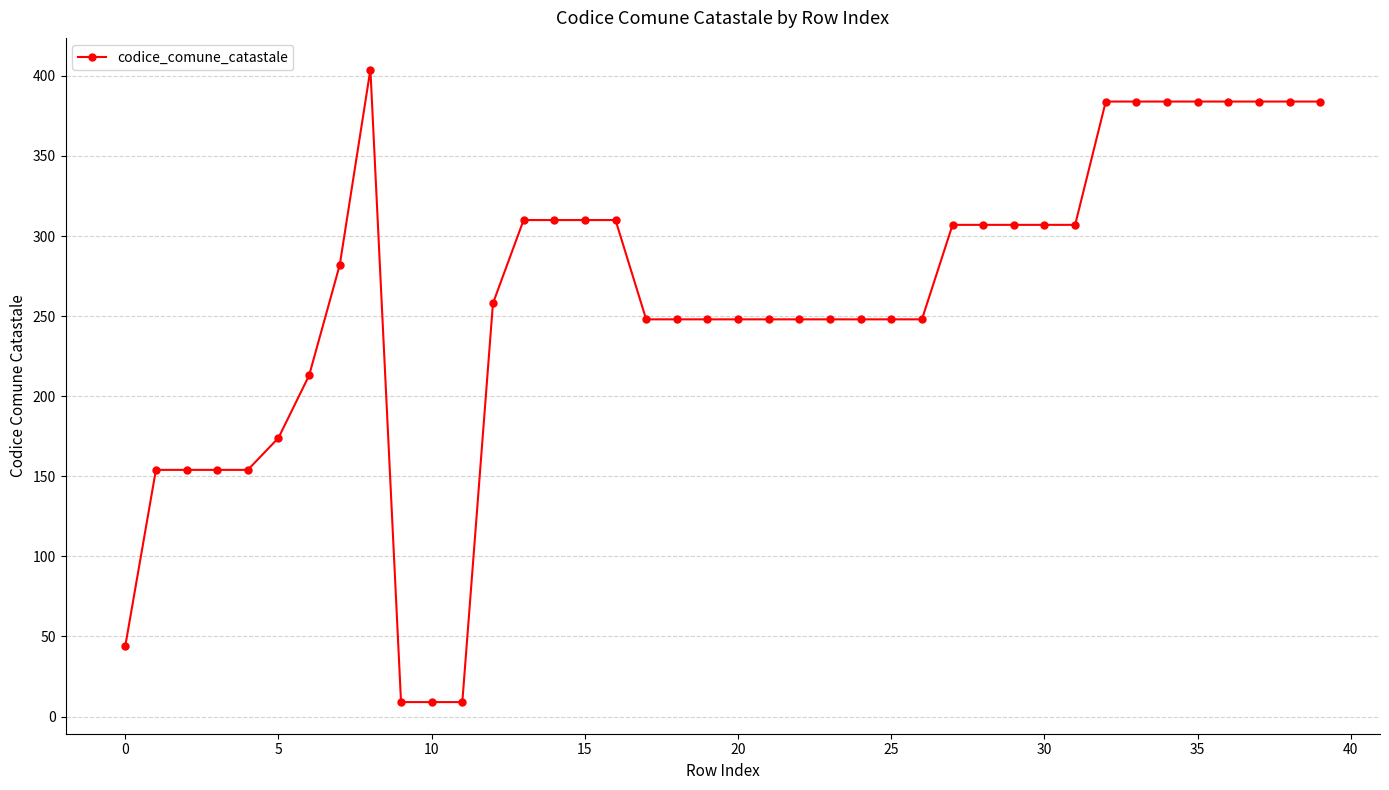

What is the value of the 17th point from the left?

310